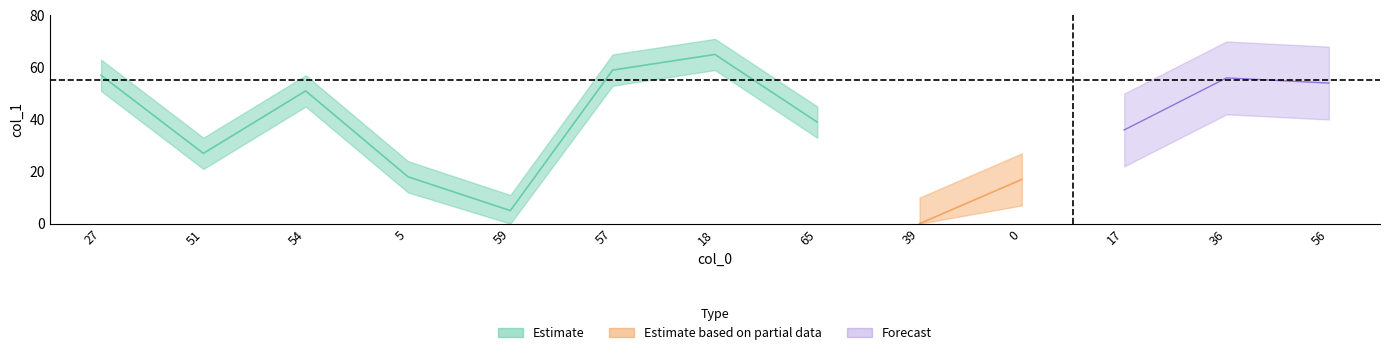

At which category is the sum across all series the highest?

18